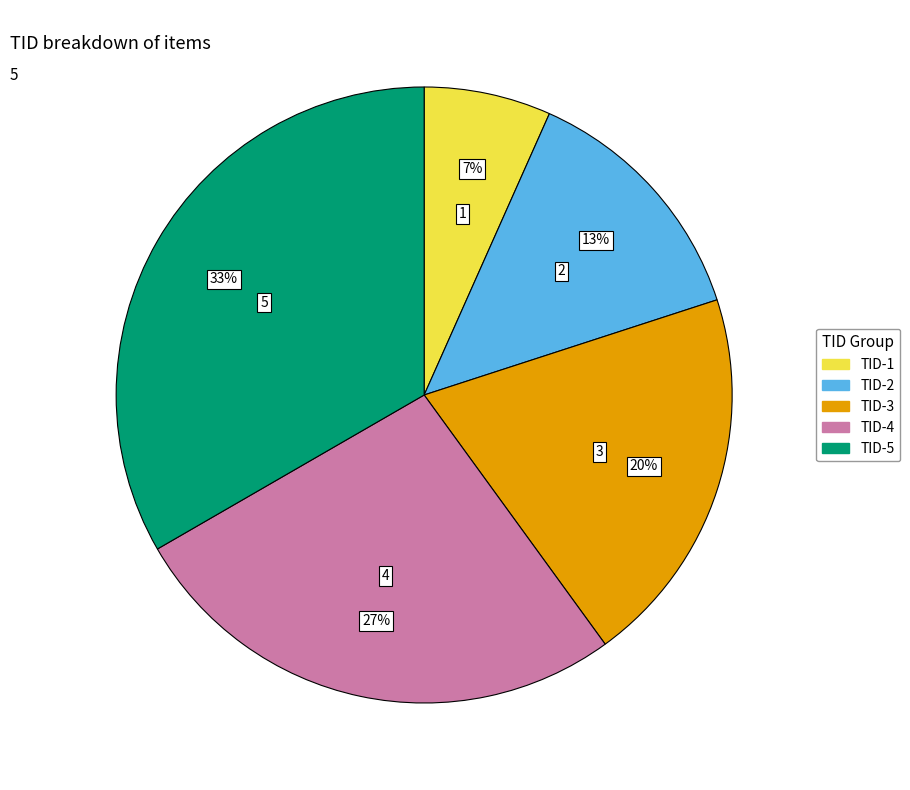

Does any single category account for the majority?

No